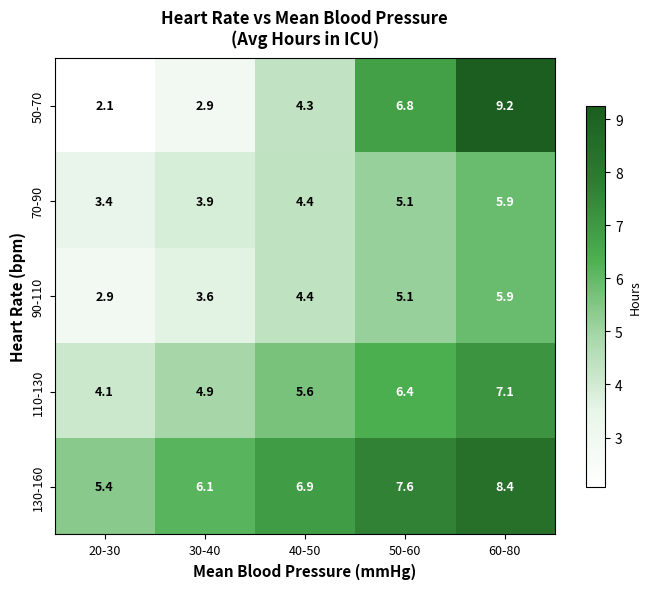

Where does the 50-70 series first go above 4?

40-50